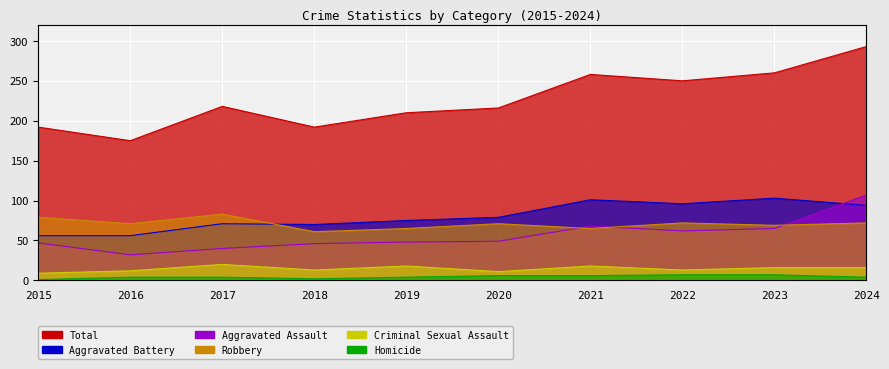

Reading right to left, list all the values displayed in this chart.

Aggravated Assault: 2024=107	2023=65	2022=62	2021=68	2020=49	2019=48	2018=46	2017=40	2016=32	2015=47
Aggravated Battery: 2024=94	2023=103	2022=96	2021=101	2020=79	2019=75	2018=70	2017=71	2016=56	2015=56
Criminal Sexual Assault: 2024=16	2023=16	2022=13	2021=18	2020=11	2019=18	2018=13	2017=20	2016=12	2015=9
Homicide: 2024=4	2023=7	2022=7	2021=6	2020=6	2019=4	2018=2	2017=4	2016=4	2015=1
Robbery: 2024=72	2023=69	2022=72	2021=65	2020=71	2019=65	2018=61	2017=83	2016=71	2015=79
Total: 2024=293	2023=260	2022=250	2021=258	2020=216	2019=210	2018=192	2017=218	2016=175	2015=192